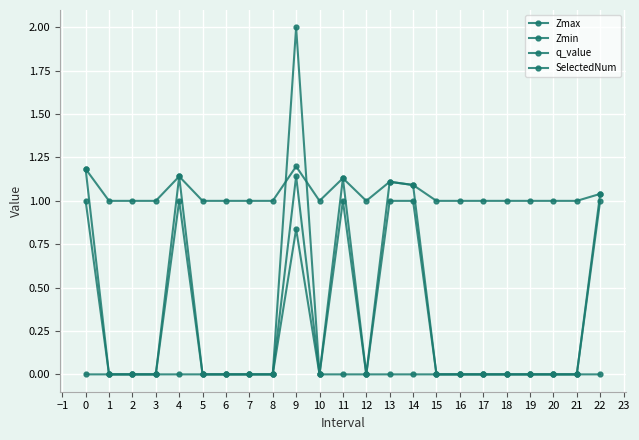

How many series are shown in this chart?

4